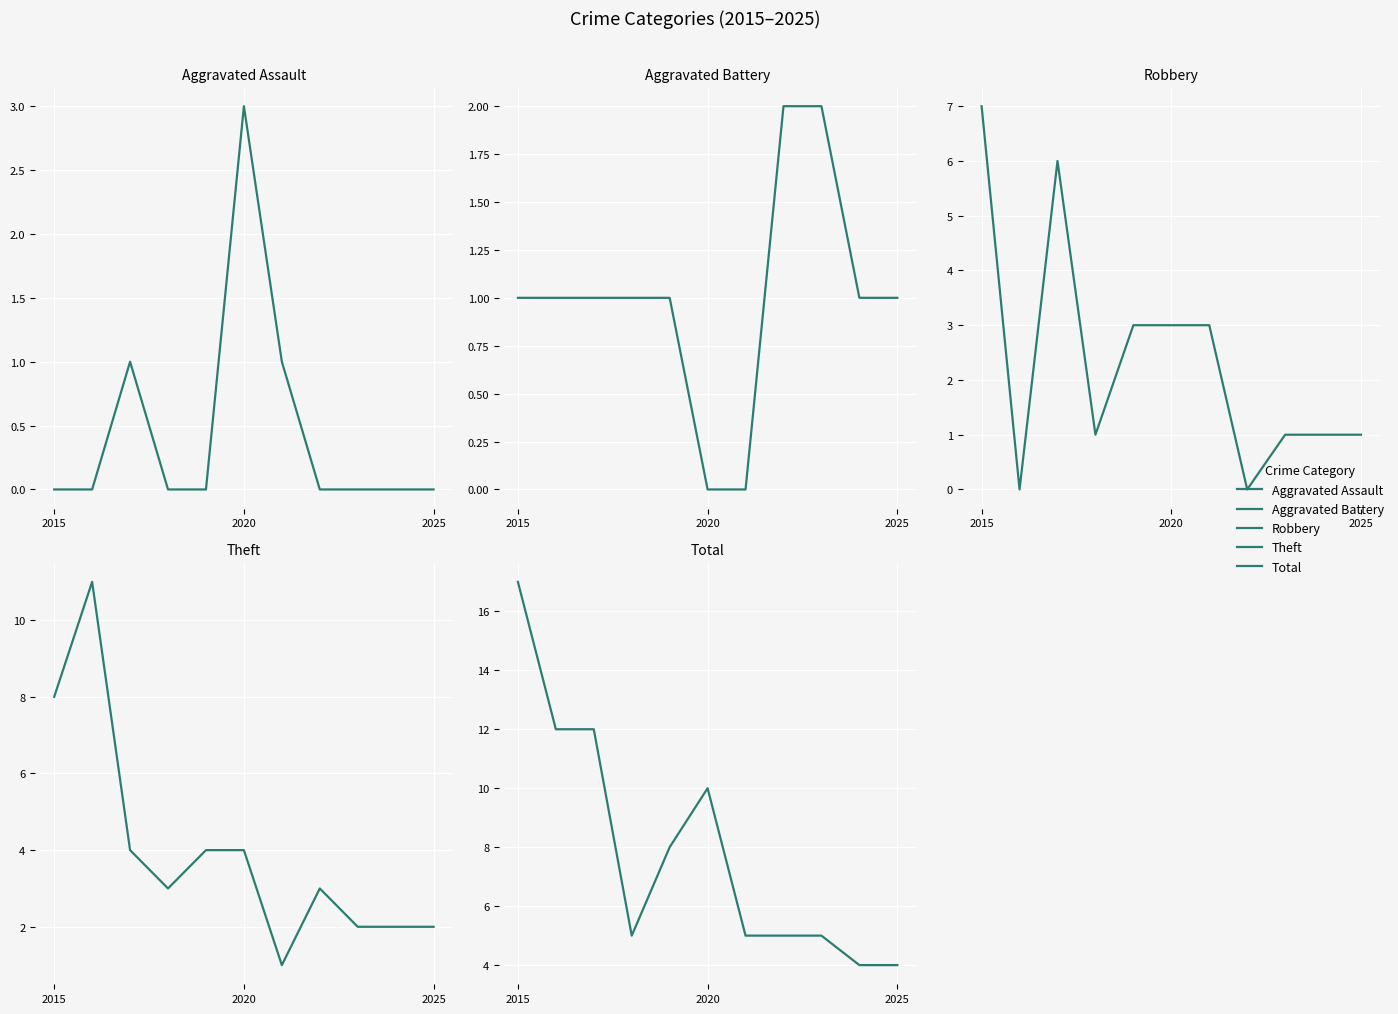

What is the difference between the maximum and minimum values in the Aggravated Assault series?

3